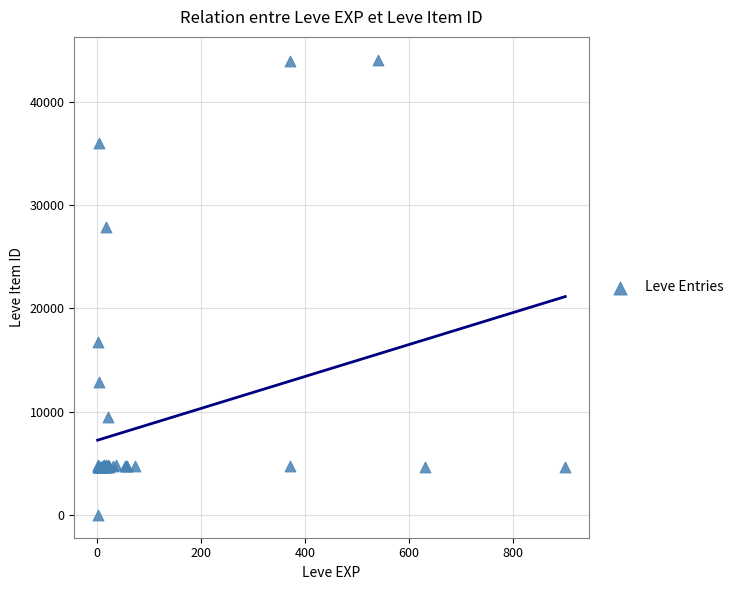

What Y value in the scatter plot is closest to 22050?

16734